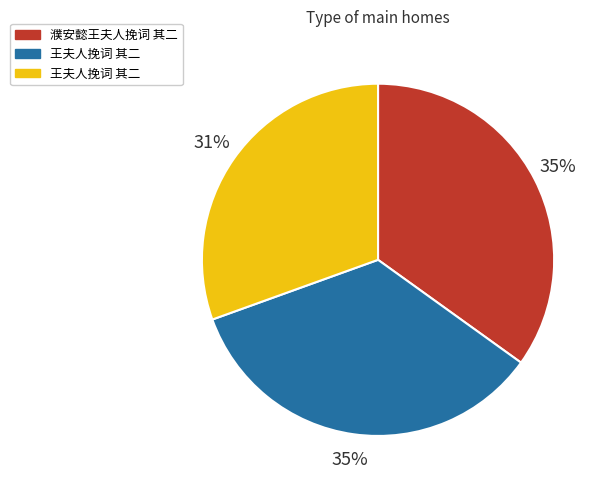

Is there any slice that represents more than half of the pie?

No